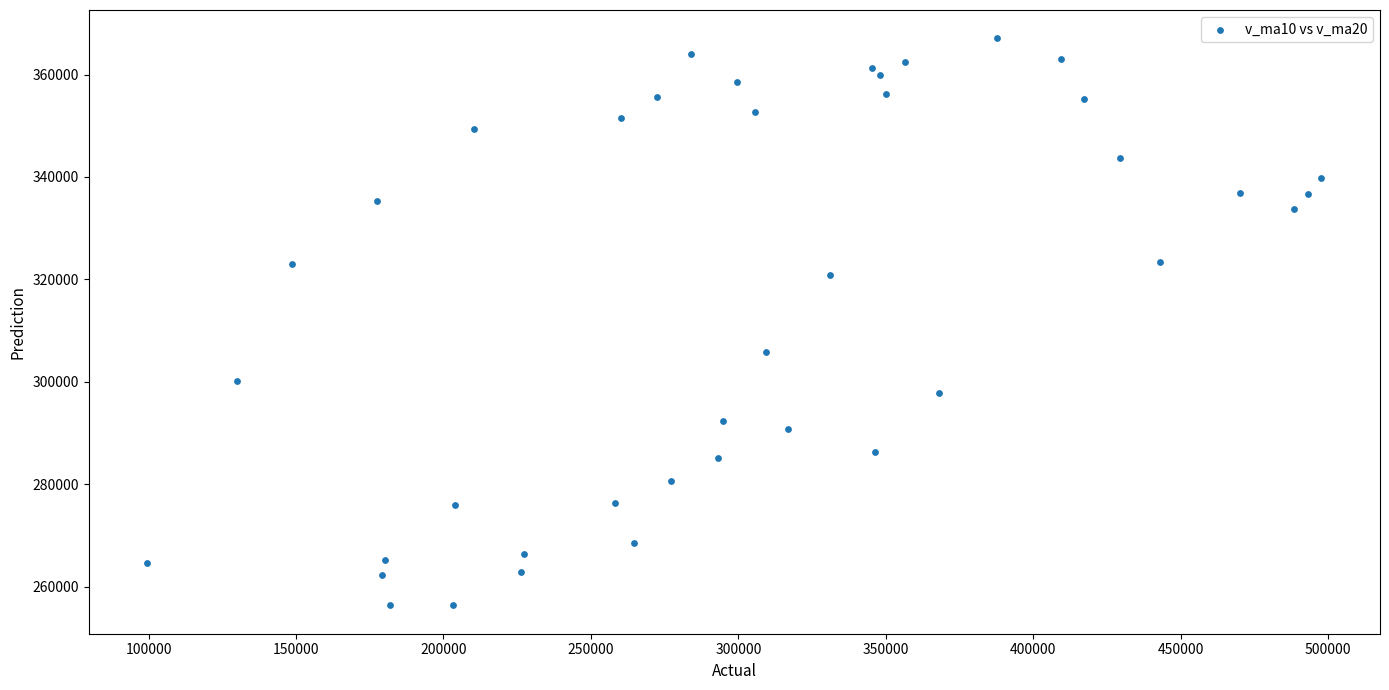

What Y value in the scatter plot is closest to 311711?

305902.5